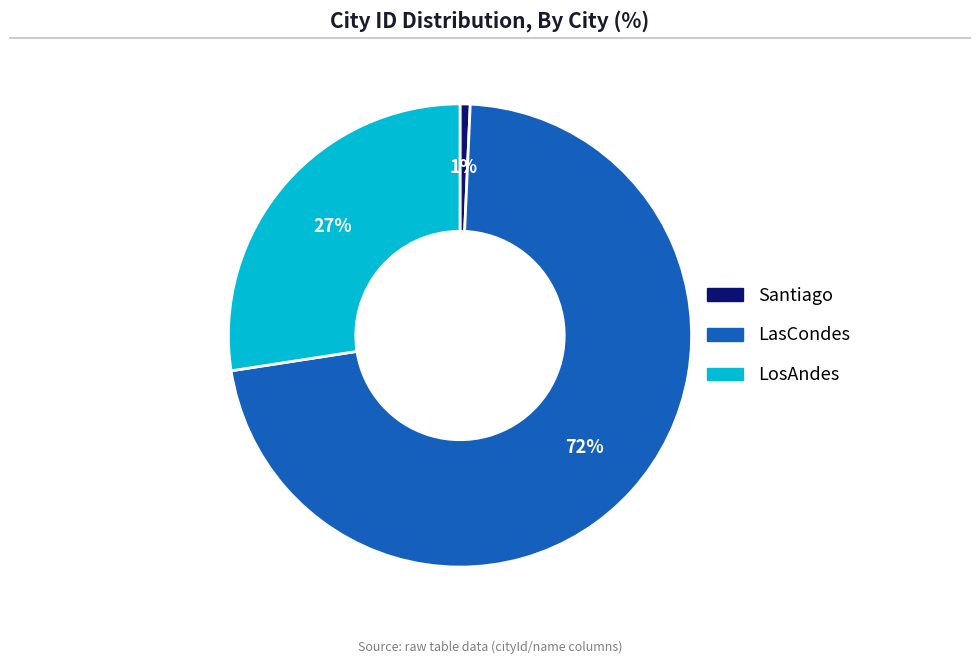

Between LasCondes and LosAndes, which is larger?

LasCondes